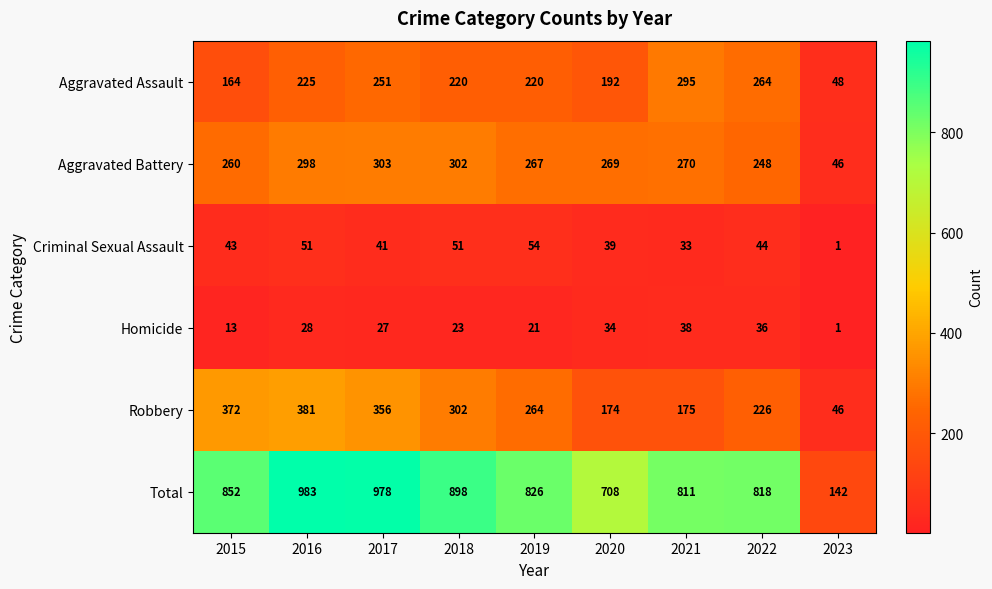

What is the greatest value displayed?

983